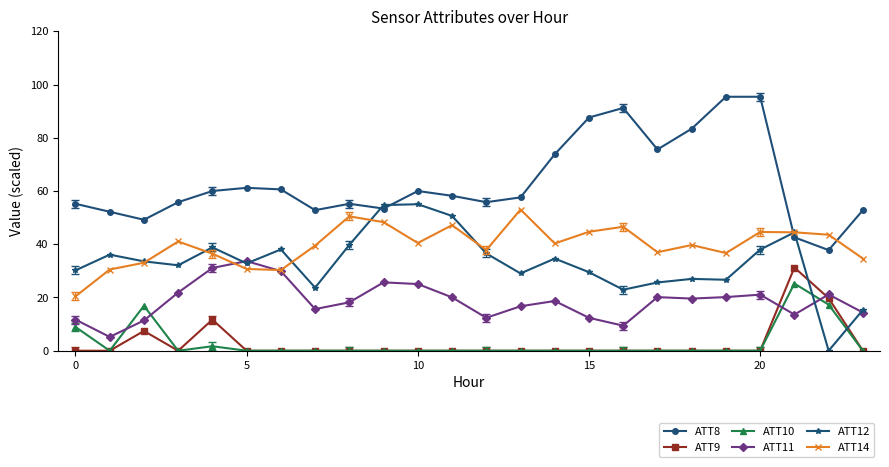

How many lines are shown in the chart?

6